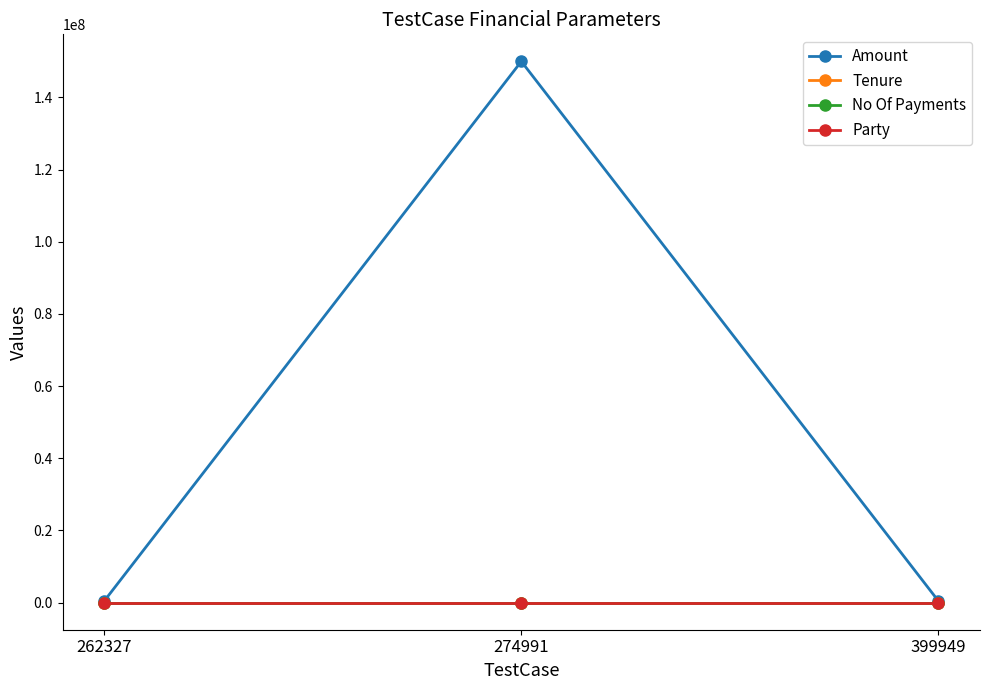

What is the maximum value shown in the chart?

150000000